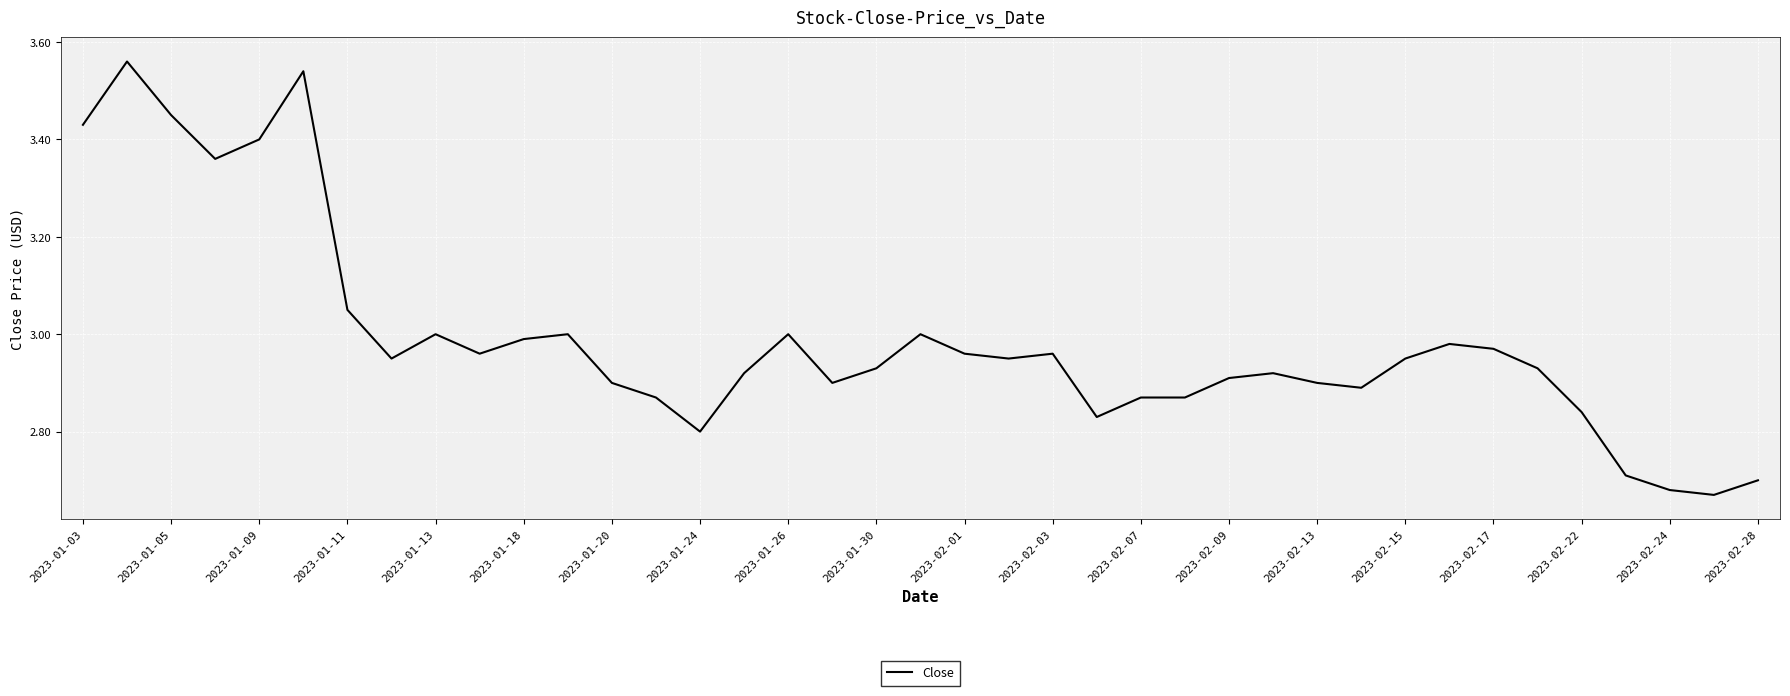

What is the minimum value shown in the chart?

2.7